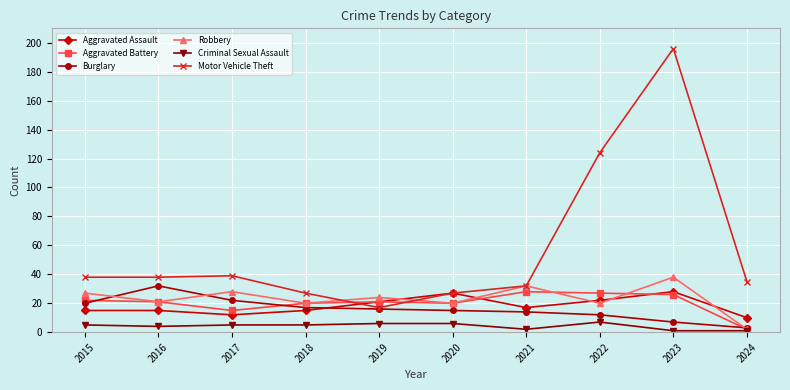

Where is Motor Vehicle Theft nearest to the value 106?

2022